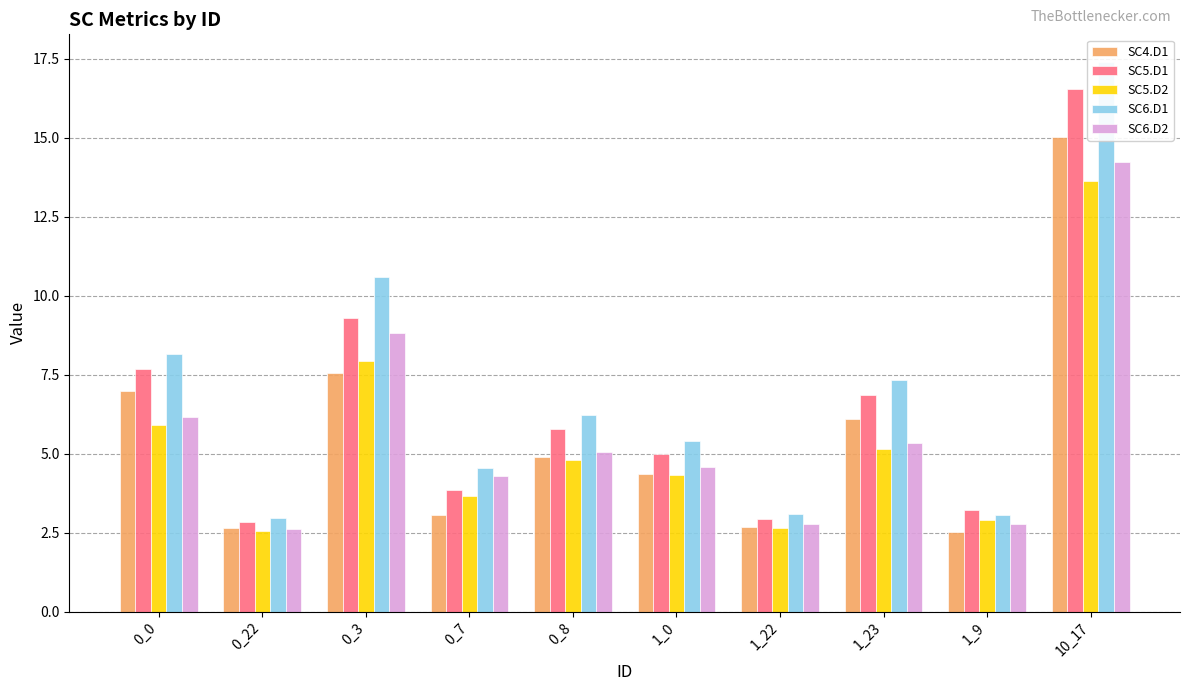

List the labels in order of SC6.D2 value, largest first.

10_17, 0_3, 0_0, 1_23, 0_8, 1_0, 0_7, 1_22, 1_9, 0_22